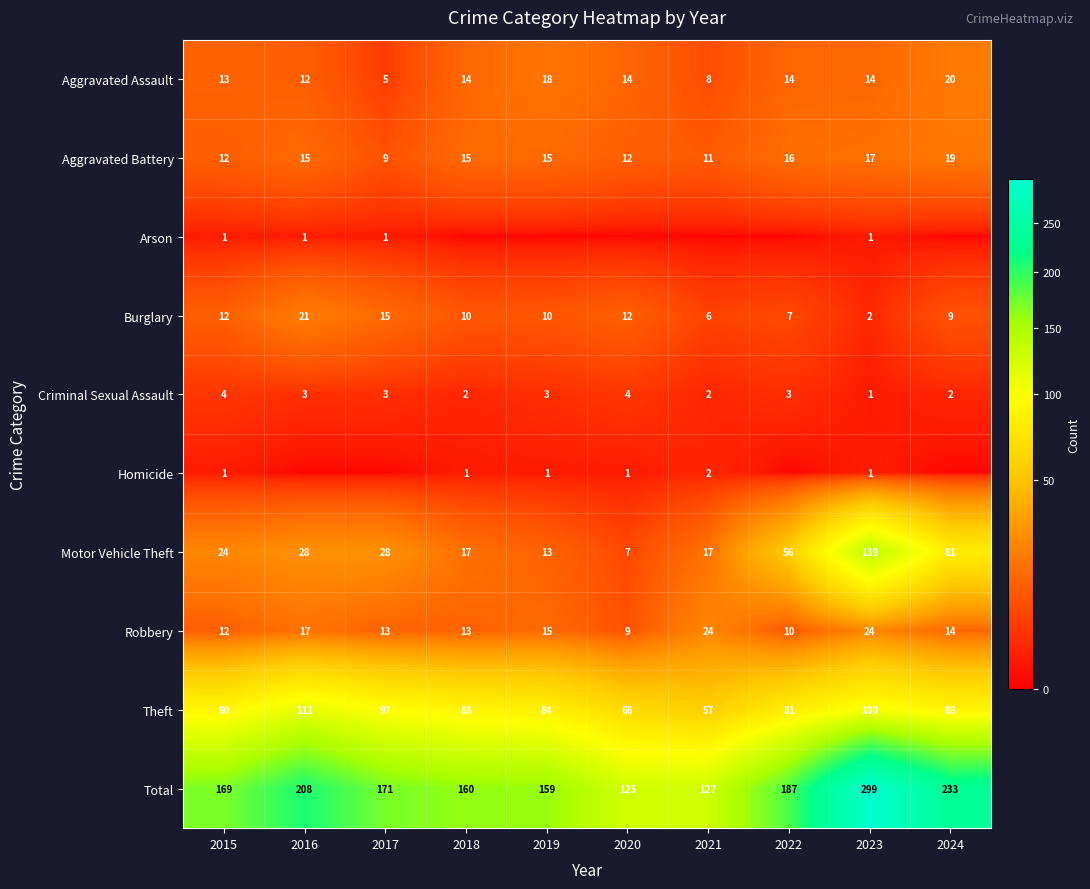

At how many categories does at least one series exceed 233?

1